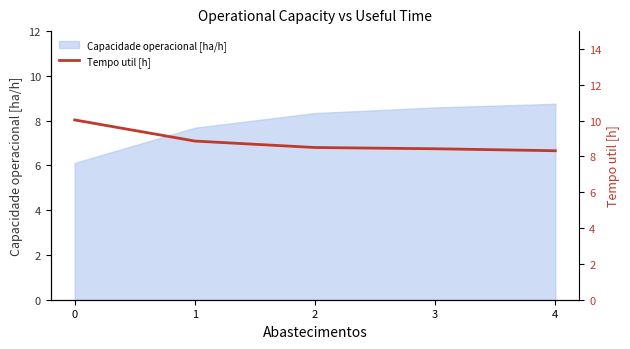

List the labels in order of value, smallest first.

4, 3, 2, 1, 0